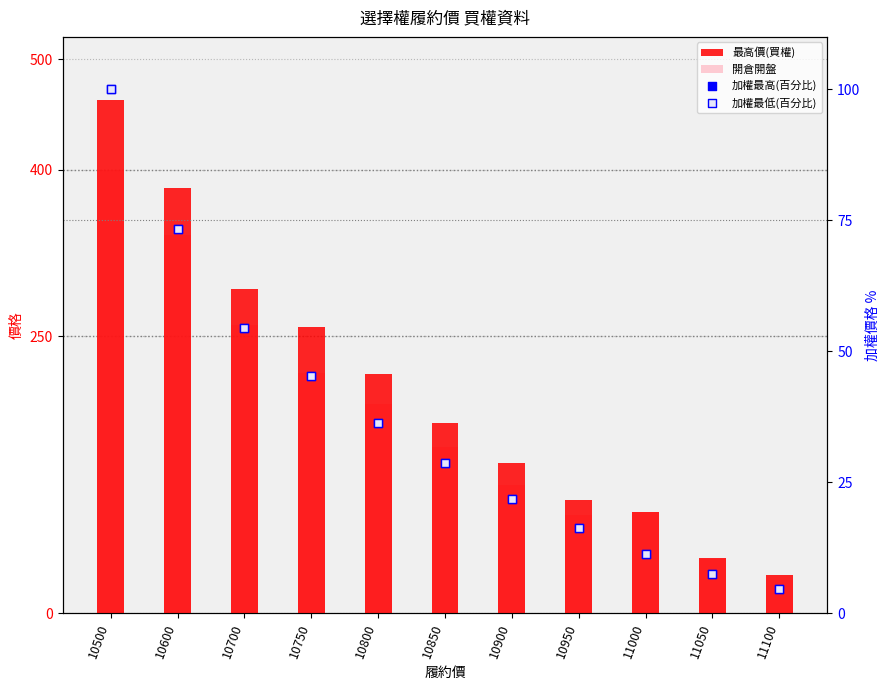

Which series has the largest Y range (max minus min)?

最高價(買權)